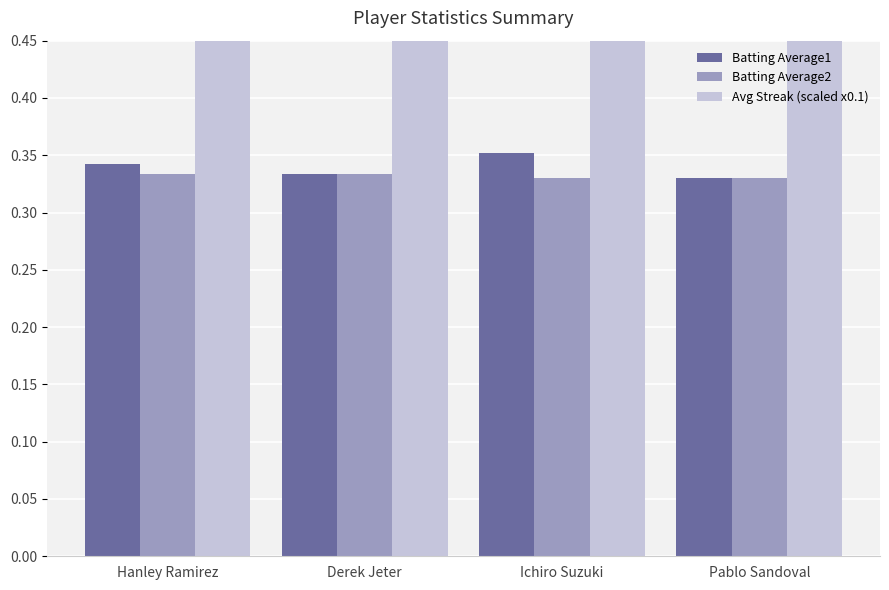

Reading left to right, list all the values displayed in this chart.

Batting Average1: Hanley Ramirez=0.3	Derek Jeter=0.3	Ichiro Suzuki=0.4	Pablo Sandoval=0.3
Batting Average2: Hanley Ramirez=0.3	Derek Jeter=0.3	Ichiro Suzuki=0.3	Pablo Sandoval=0.3
Avg Streak (scaled x0.1): Hanley Ramirez=1.4	Derek Jeter=2.6	Ichiro Suzuki=2.0	Pablo Sandoval=2.3